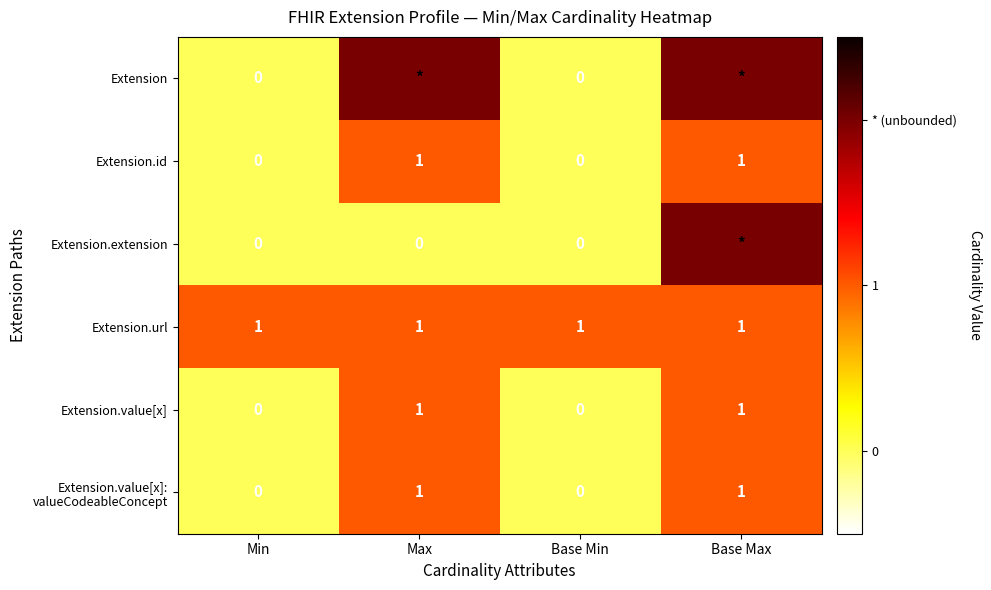

The Extension.url series shows 2 at Min. True or false?

False